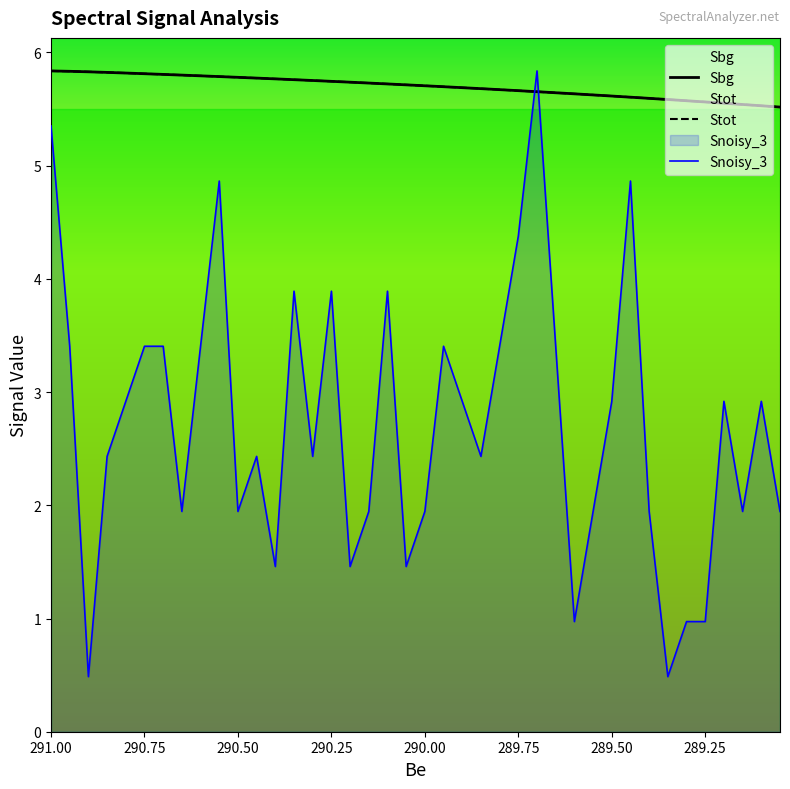

Rank the series by their maximum value, from lowest to highest.

Sbg, Stot, Snoisy_3